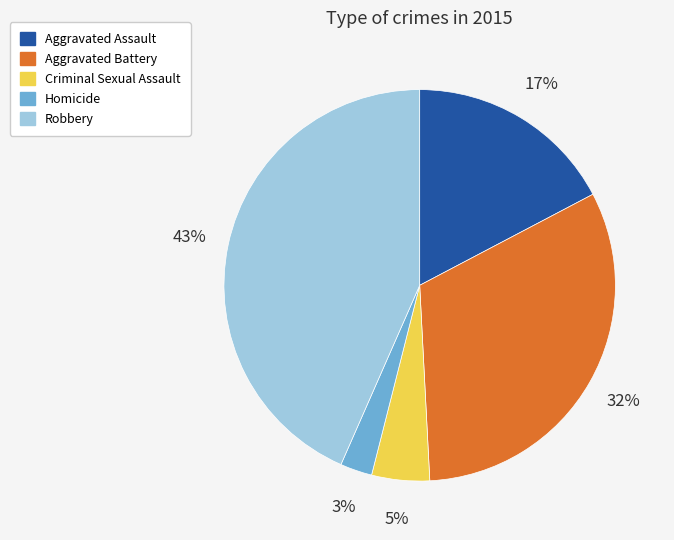

Count the number of slices in the pie.

5